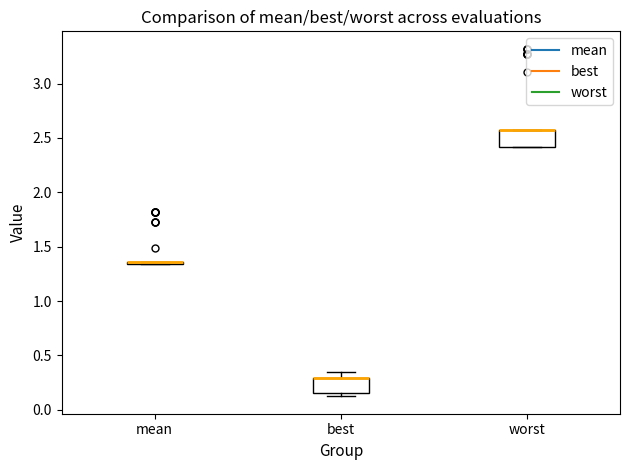

Reading left to right, read every box against the y-axis: the position of its median line, the range the box covers, and the ends of its whiskers. The values are not printed on the chart, so give them approximately, as read against the axis.

mean: box collapsed to a line at 1.35, whiskers 1.35 to 1.35
best: median 0.30 (drawn on the box's upper edge), box 0.15 to 0.30, whiskers 0.10 to 0.35
worst: median 2.55 (drawn on the box's upper edge), box 2.40 to 2.55, whiskers 2.40 to 2.55